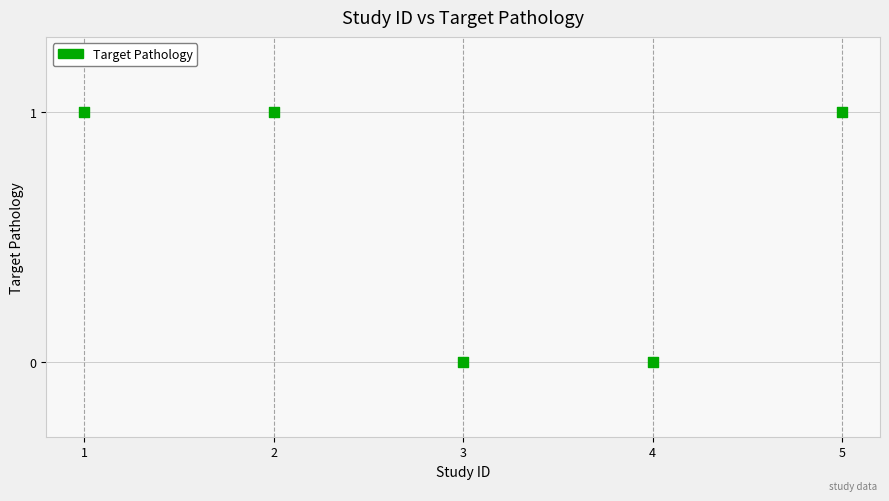

What is the range of X values (max minus min)?

4